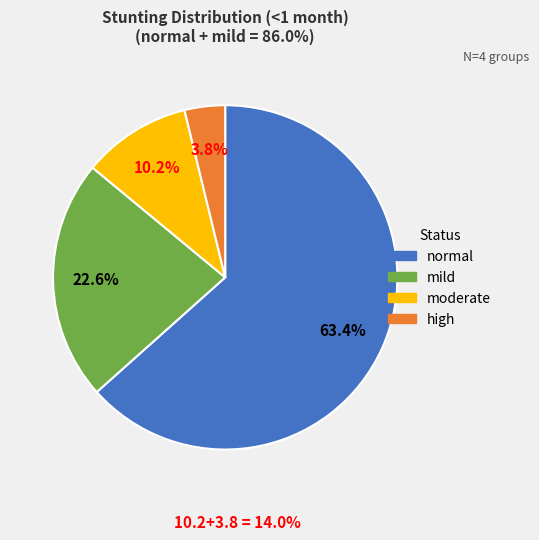

Rank the categories by value from highest to lowest.

normal, mild, moderate, high